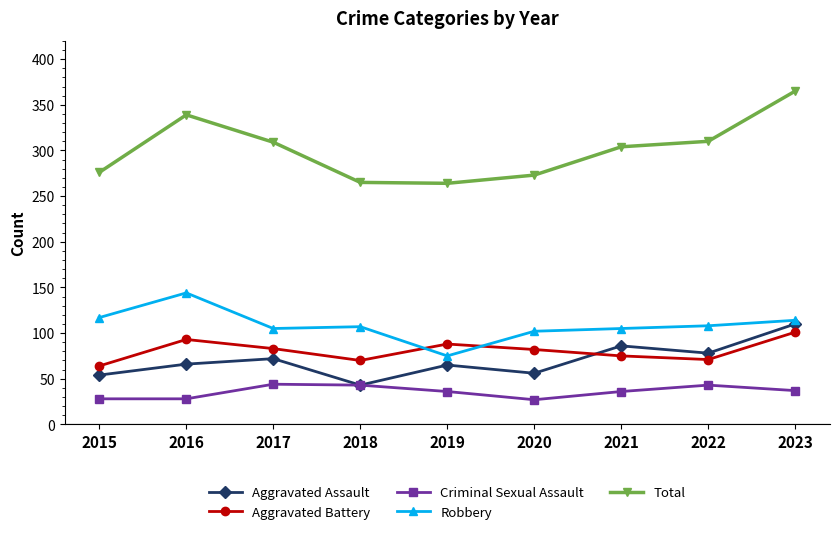

What is the difference between the maximum and minimum values in the Aggravated Assault series?

67